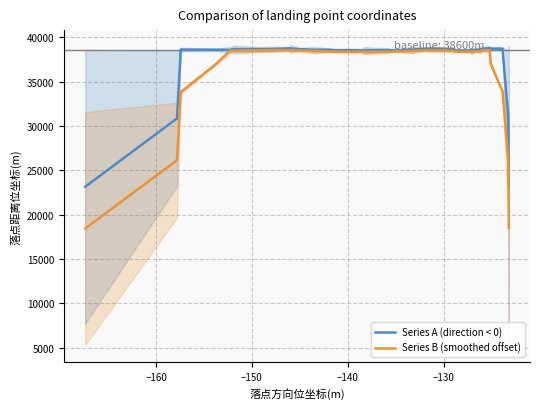

What is the lowest value of the Series A (direction < 0) series?

23147.2